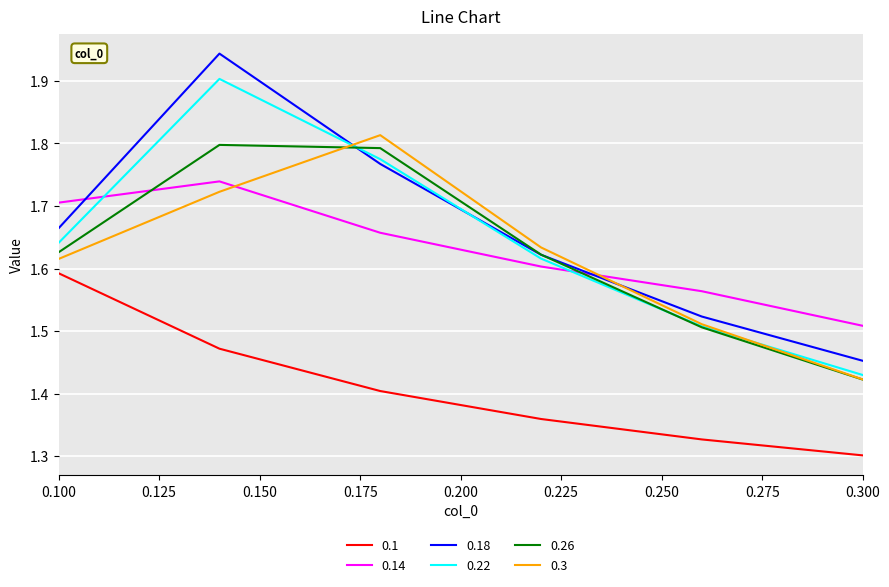

Which series has the largest range (max minus min)?

0.18